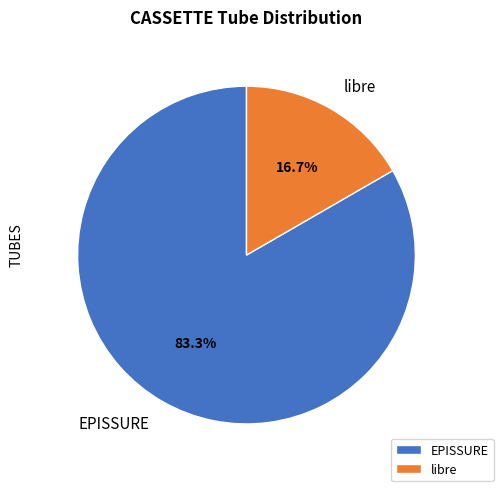

Combined, what portion of the pie is libre and EPISSURE?

100.0%